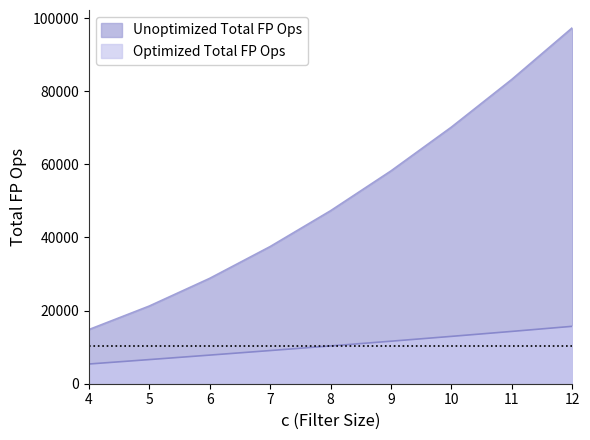

What is the value of the Unoptimized Total FP Ops point at the 1st from the left?

14800